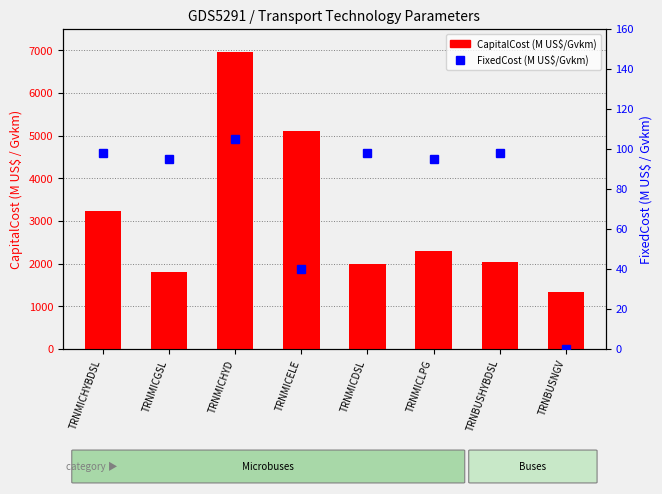

Which series has the largest range (max minus min)?

CapitalCost (M US$/Gvkm)